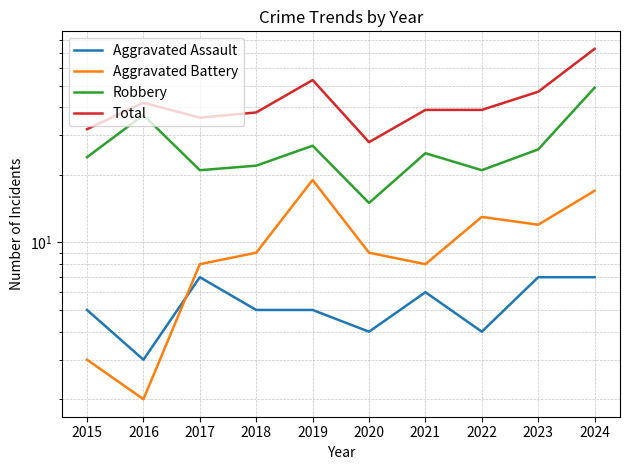

Which series has the largest range (max minus min)?

Total